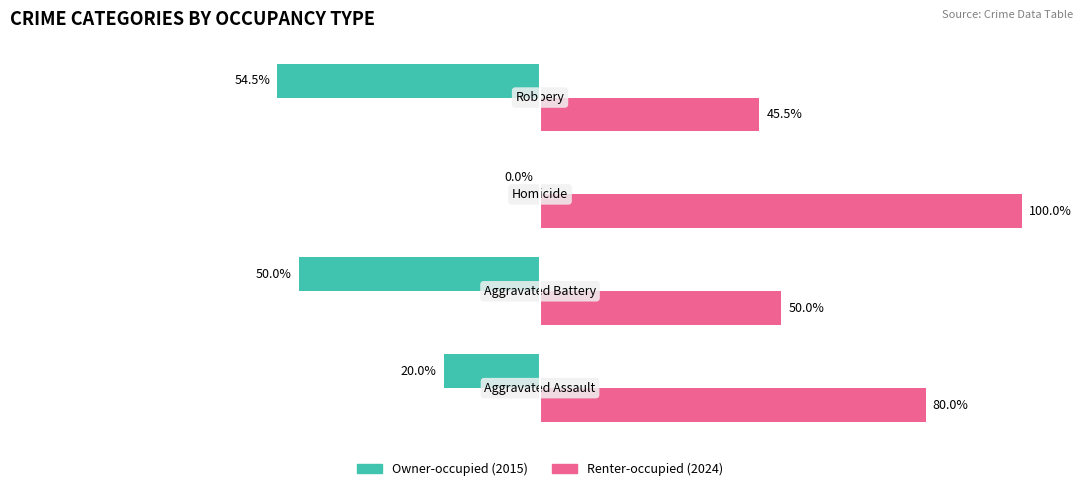

Is it true that Renter-occupied equals 17.1 at 1?

False